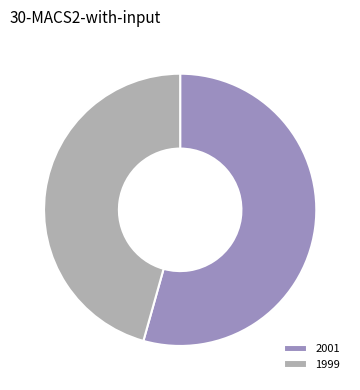

How many segments does this pie chart have?

2